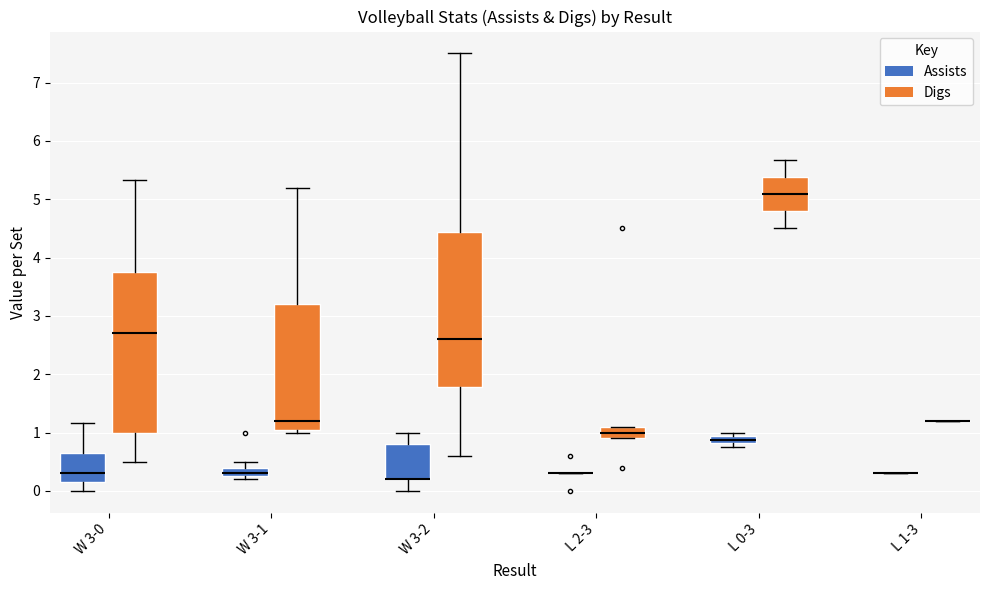

Where does the median line of the box for L 2-3 (Digs) sit on the y-axis? The values are not printed on the chart, so give them approximately, as read against the axis.

1.0